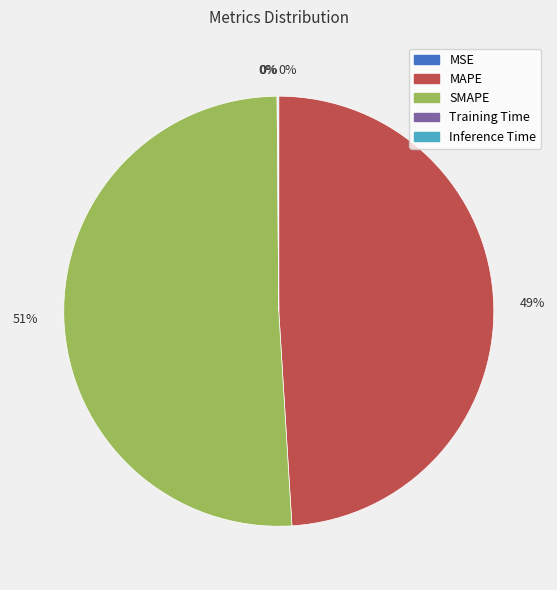

To the nearest percent, what is the difference between the largest and smallest slice percentages?

51%